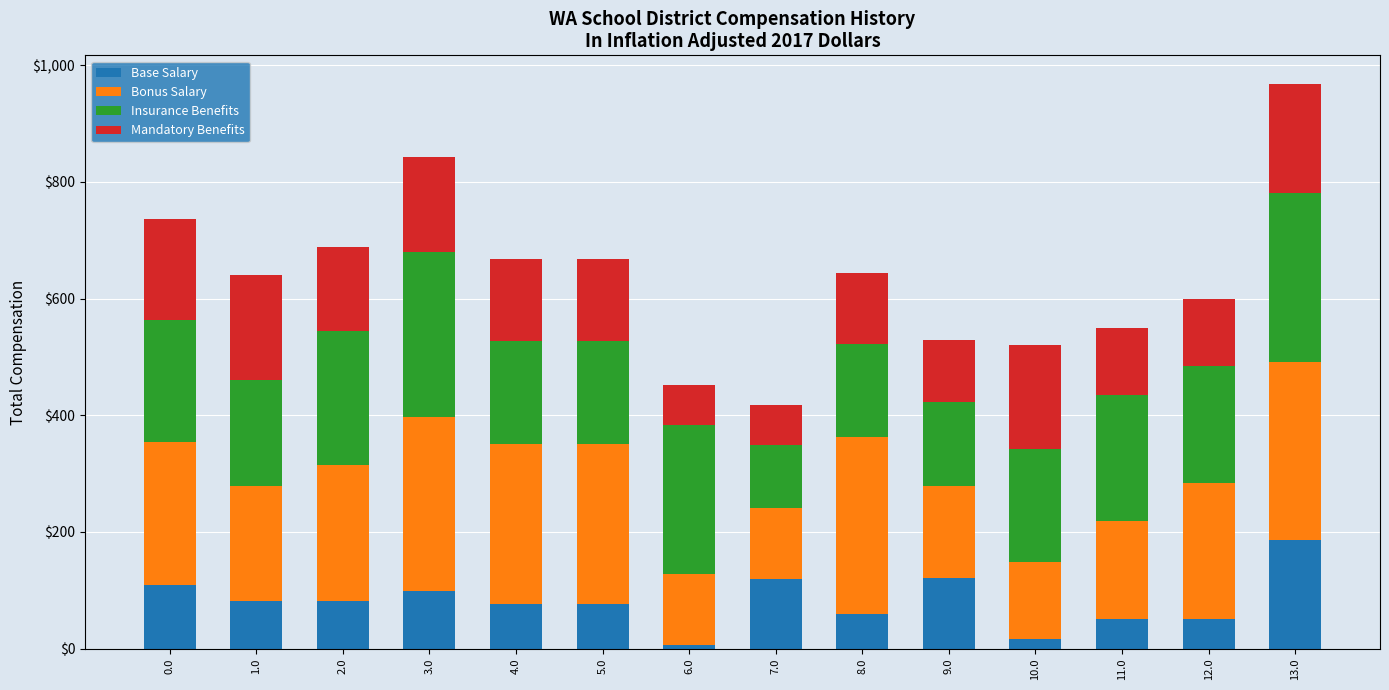

Does the chart contain stacked bars?

Yes